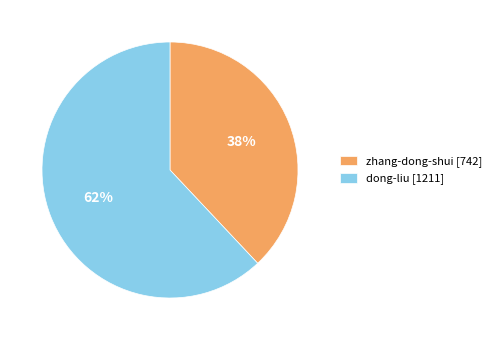

To the nearest percent, what is the average slice percentage?

50%